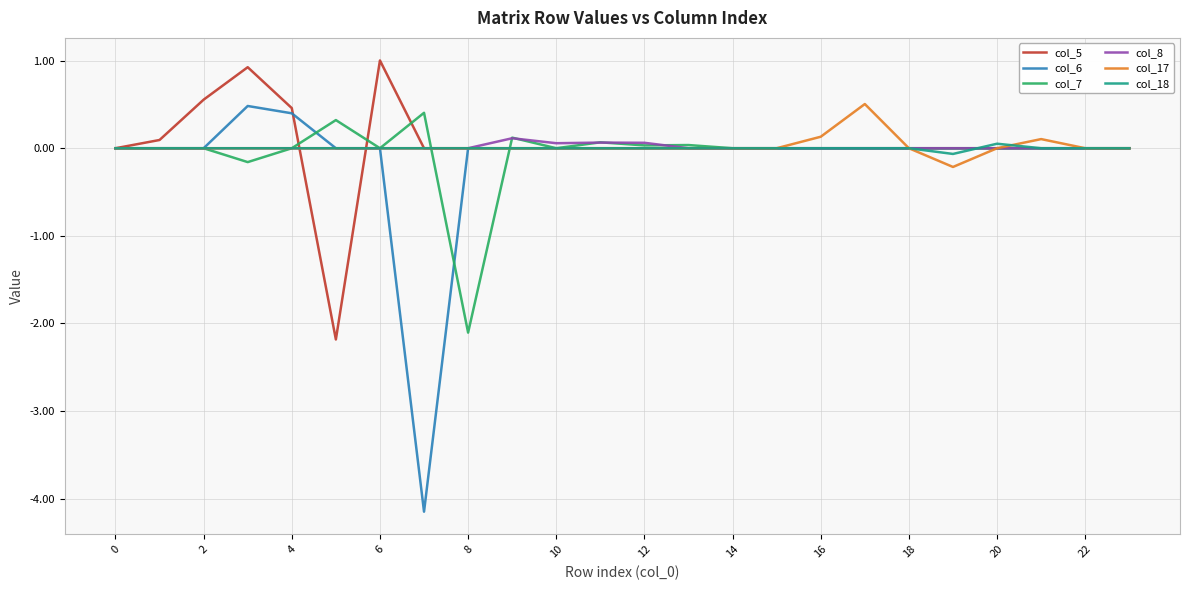

Which series has the widest spread of values?

col_6